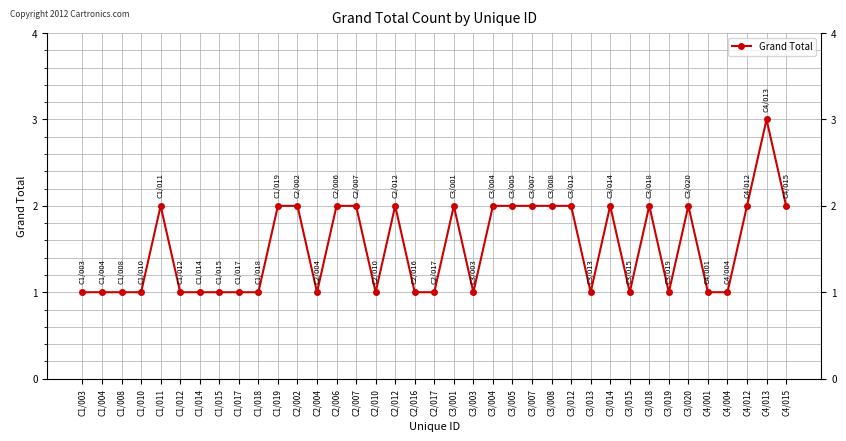

What is the label of the 27th point from the right?

C1/019